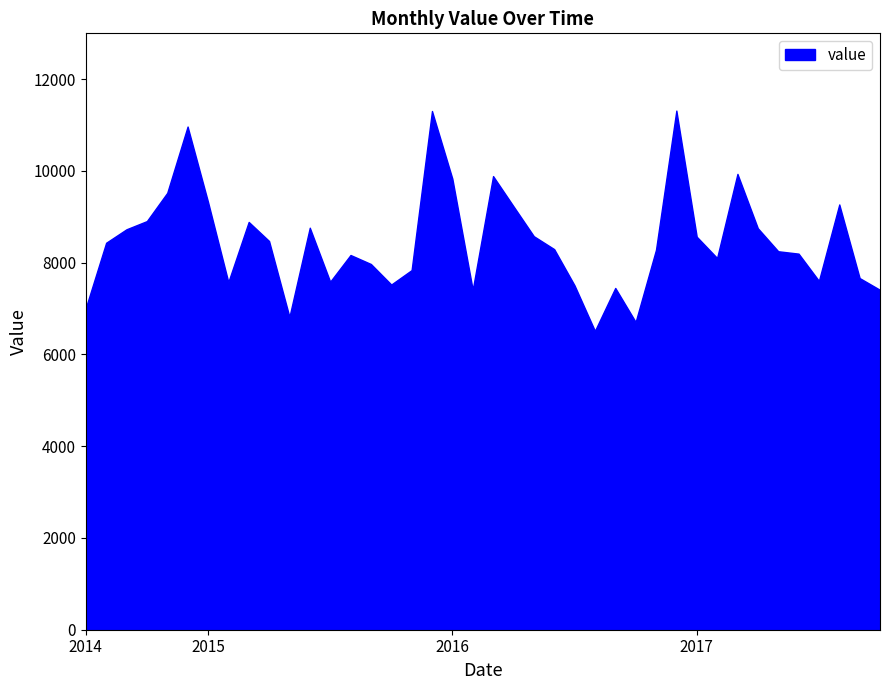

True or false: the data shows 11997 at 2017-06-01.

False